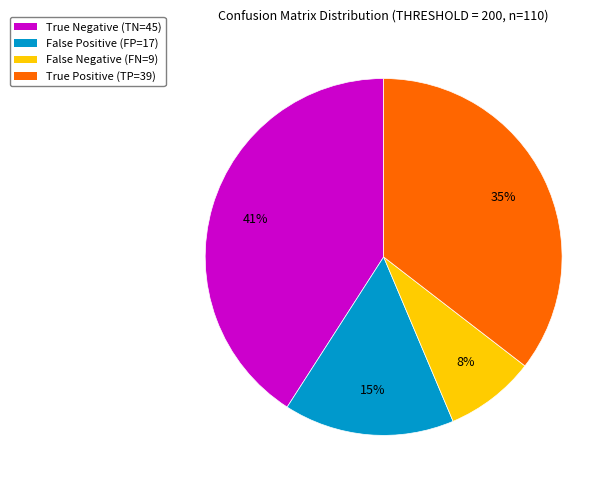

True or false: False Positive (FP=17) accounts for 10% of the total.

False